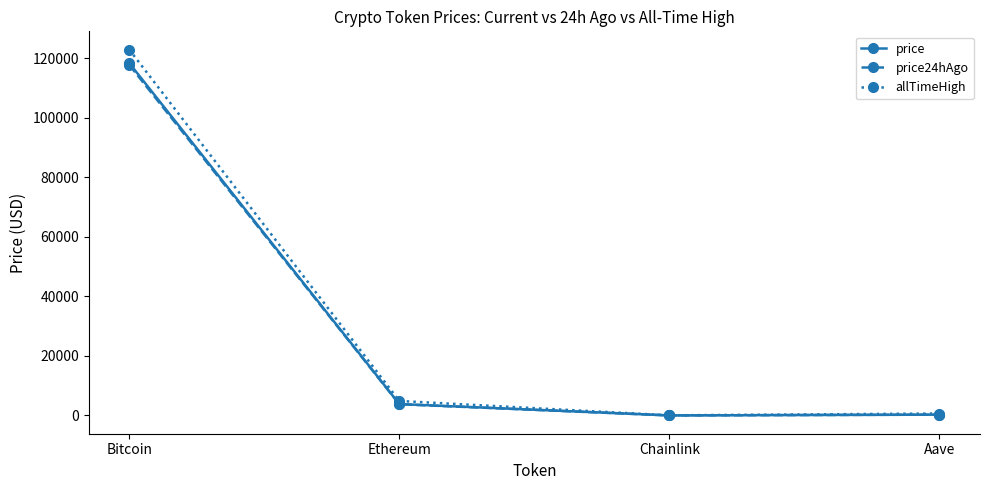

What is the minimum value for price?

17.8